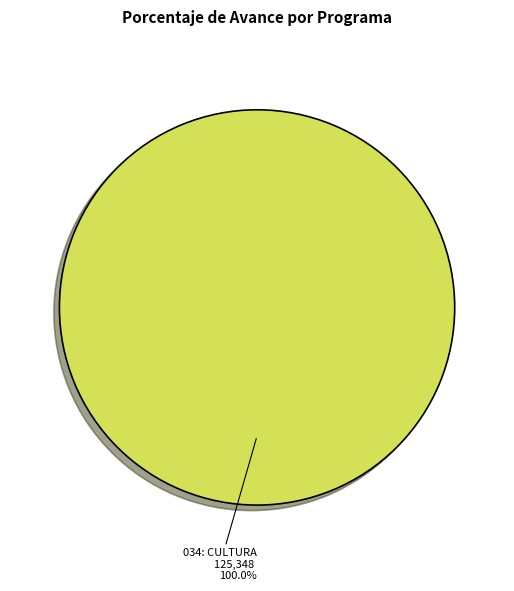

Rank the categories by value from lowest to highest.

034: CULTURA